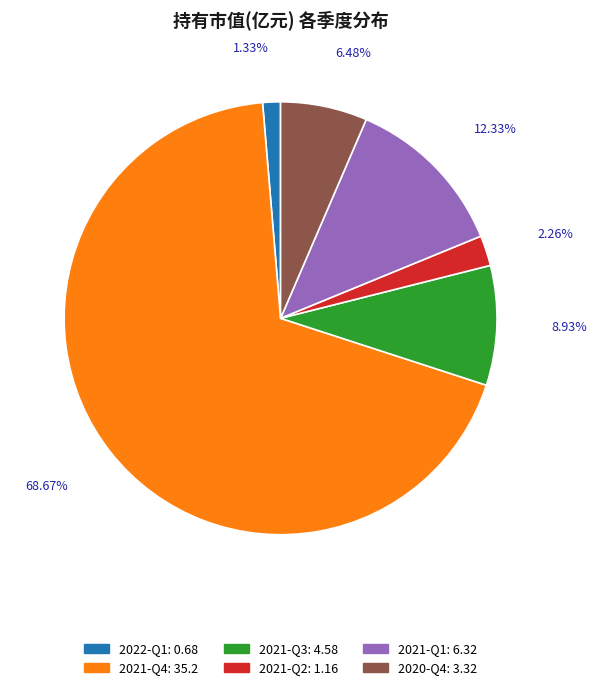

Is the sum of 2020-Q4 and 2021-Q2 greater than half?

No